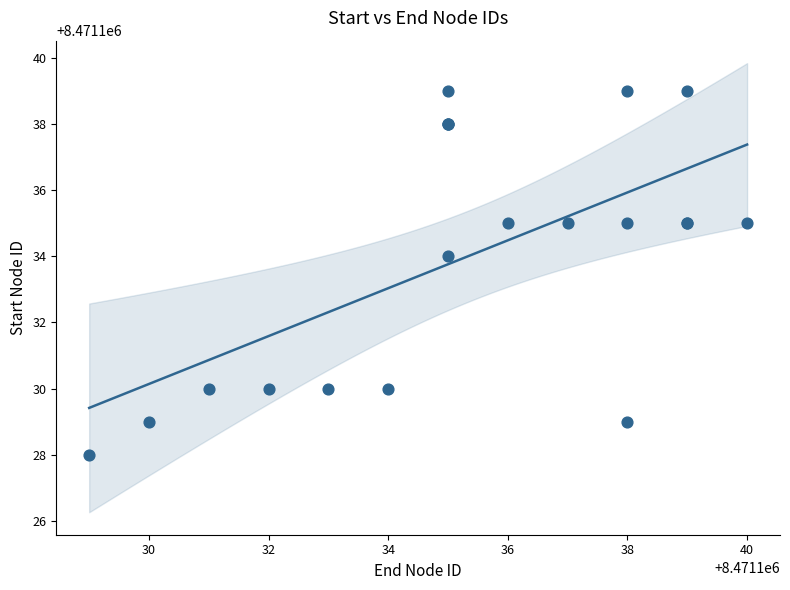

What Y value in the scatter plot is closest to 8471133?

8471134